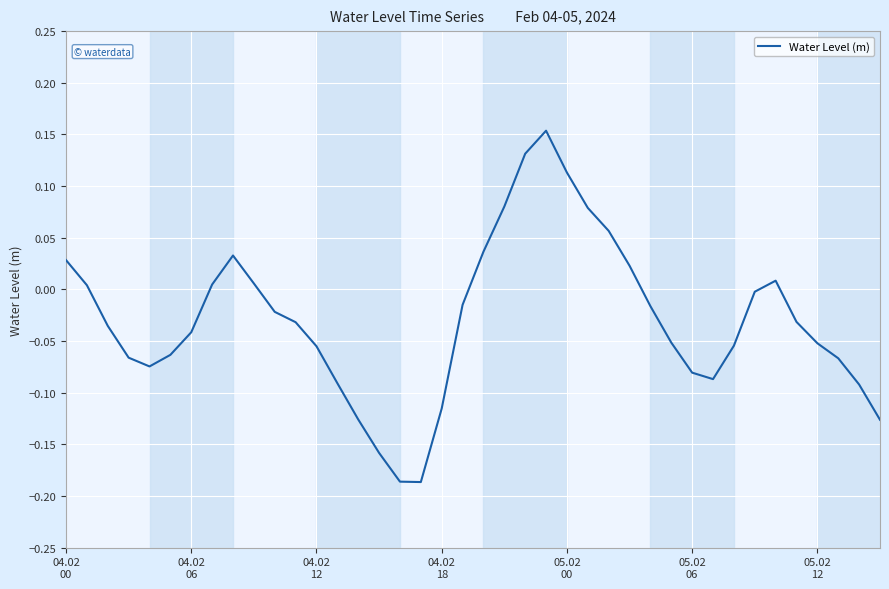

What is the difference between the maximum and minimum values?

0.3